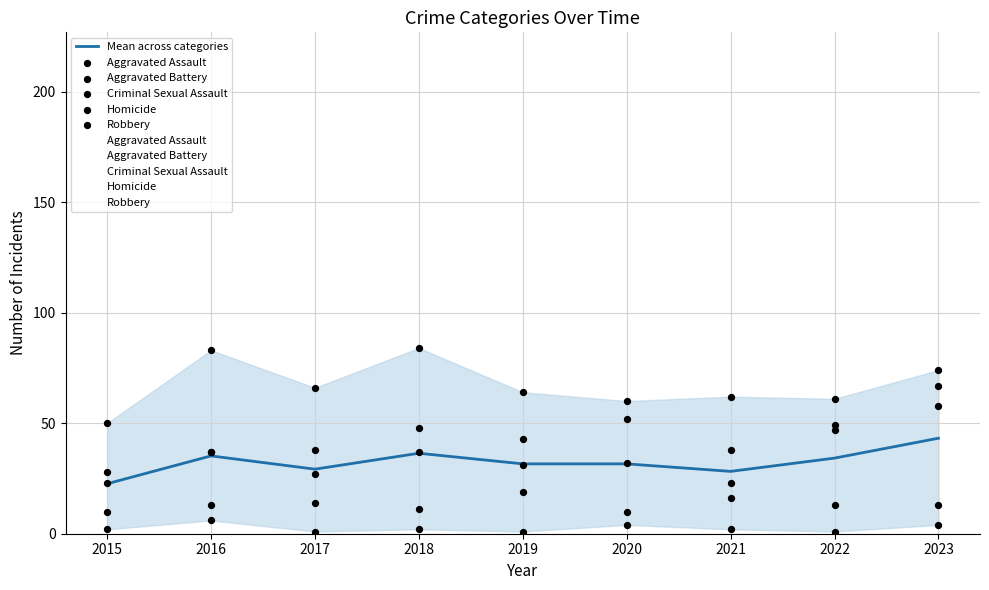

At how many categories does at least one series exceed 5?

9